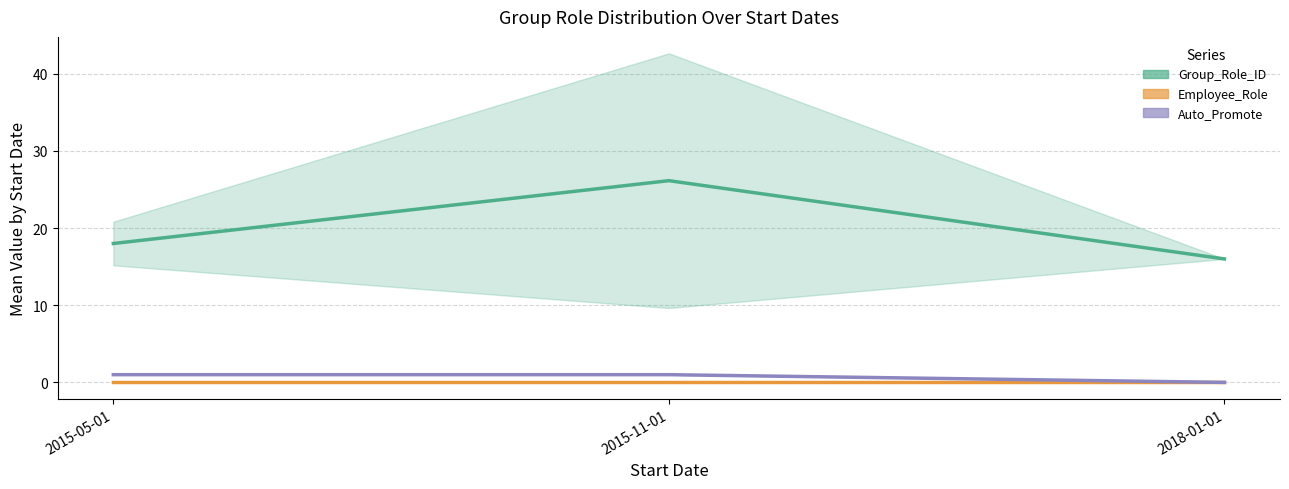

Which series has the widest spread of values?

Group_Role_ID